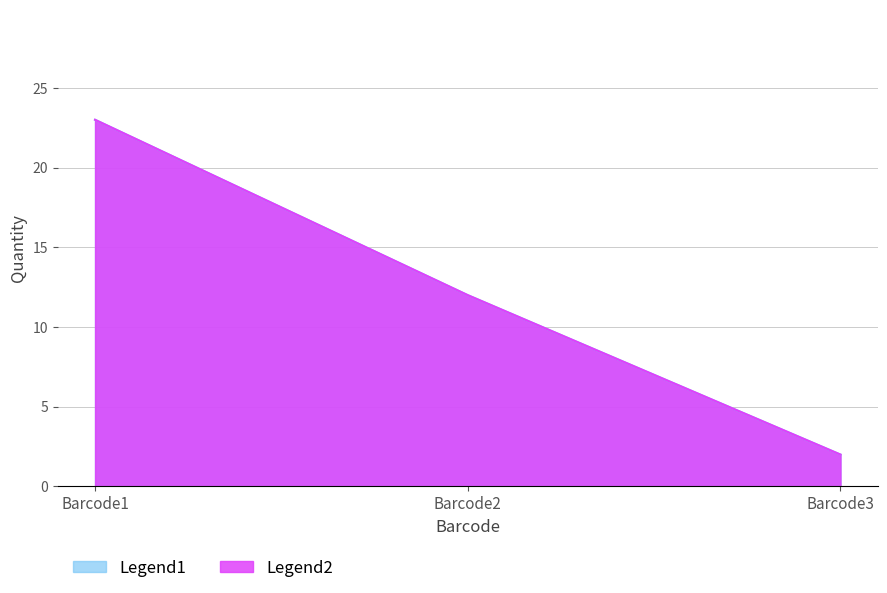

Count the Legend2 values in the range 2 to 23.

3